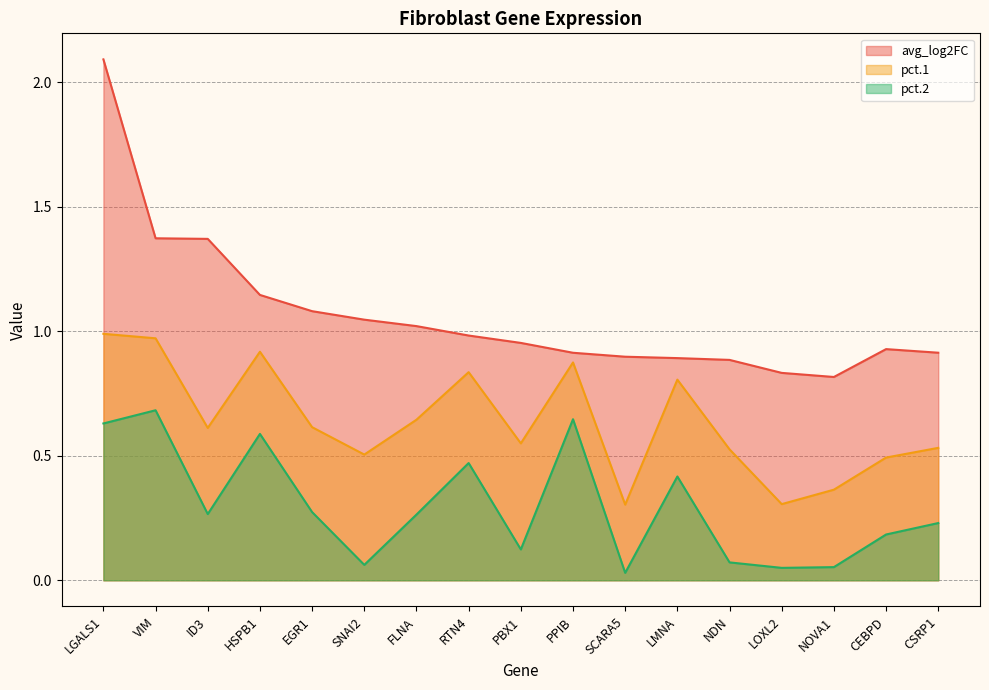

In pct.2, how many points are lower than both neighbors (excluding endpoints)?

5